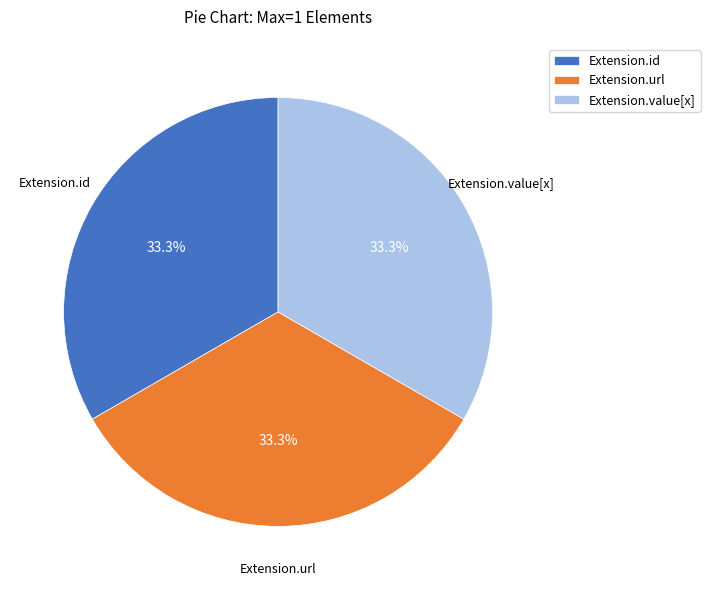

True or false: Extension.url accounts for 85% of the total.

False